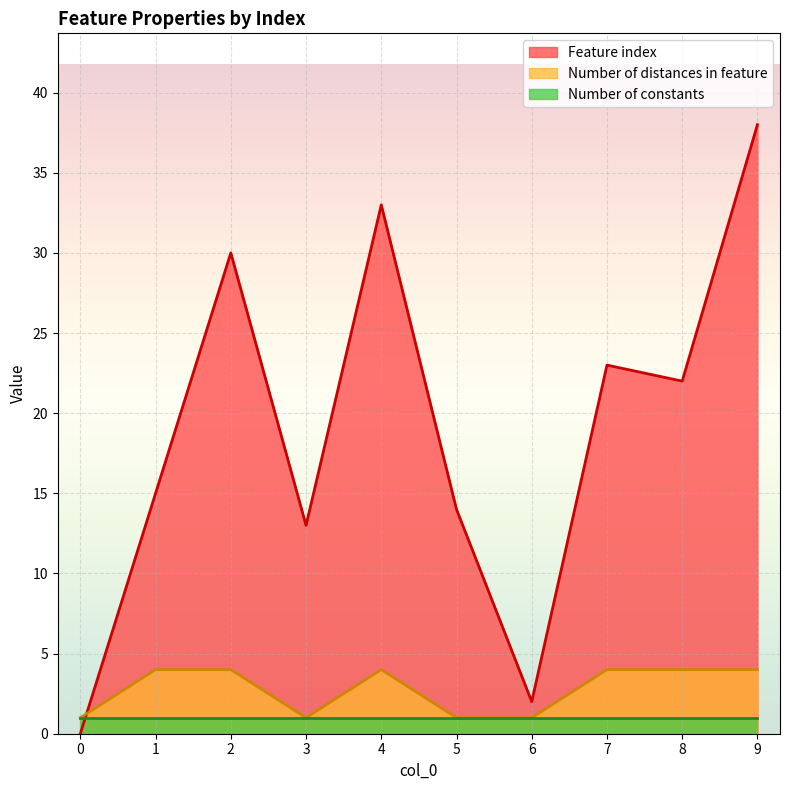

What is the value of the Number of distances in feature point at the 3rd from the left?

4